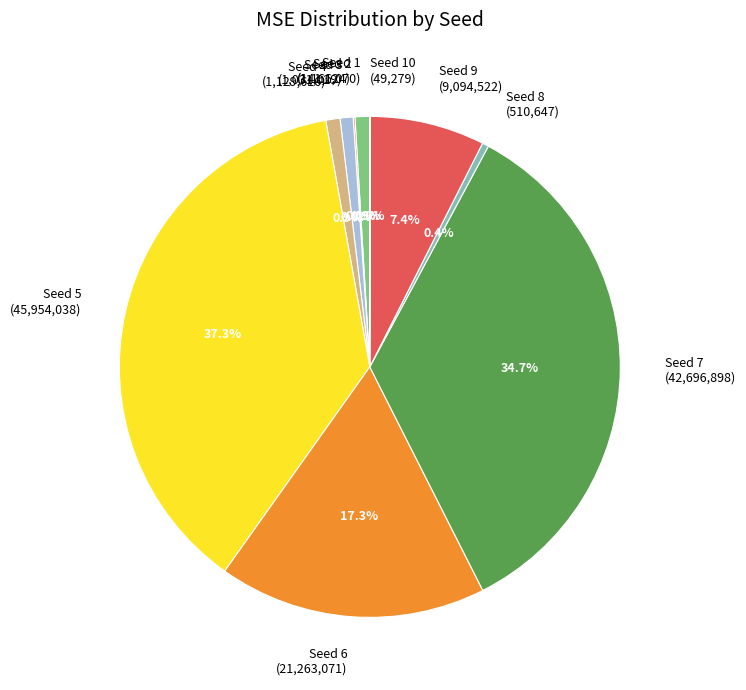

To the nearest percent, what is the difference between the largest and smallest slice percentages?

37%